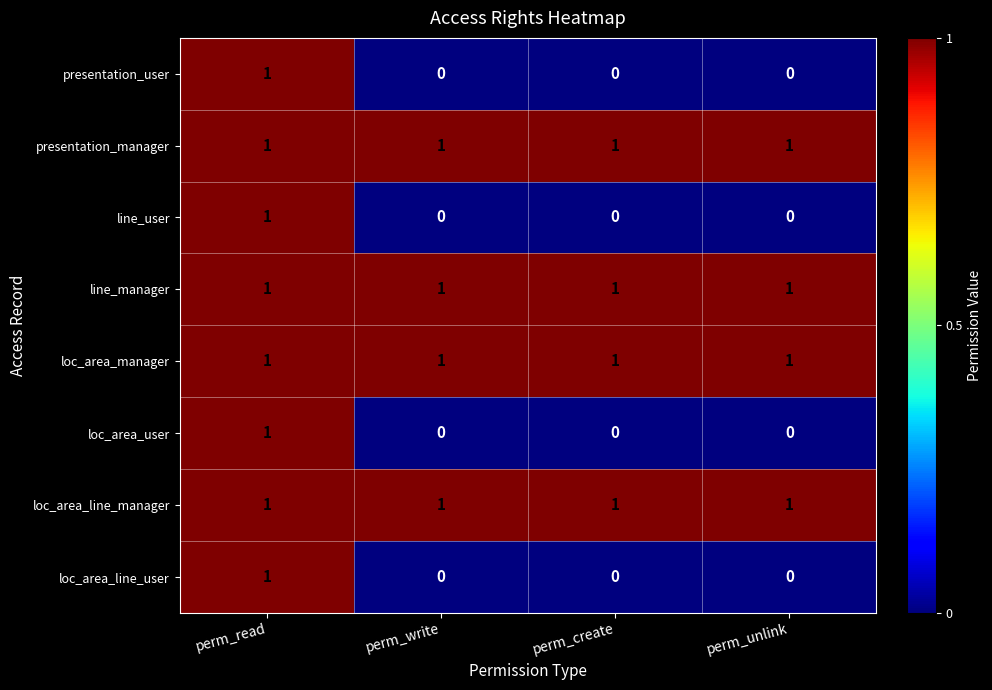

How many distinct data groups are displayed?

8